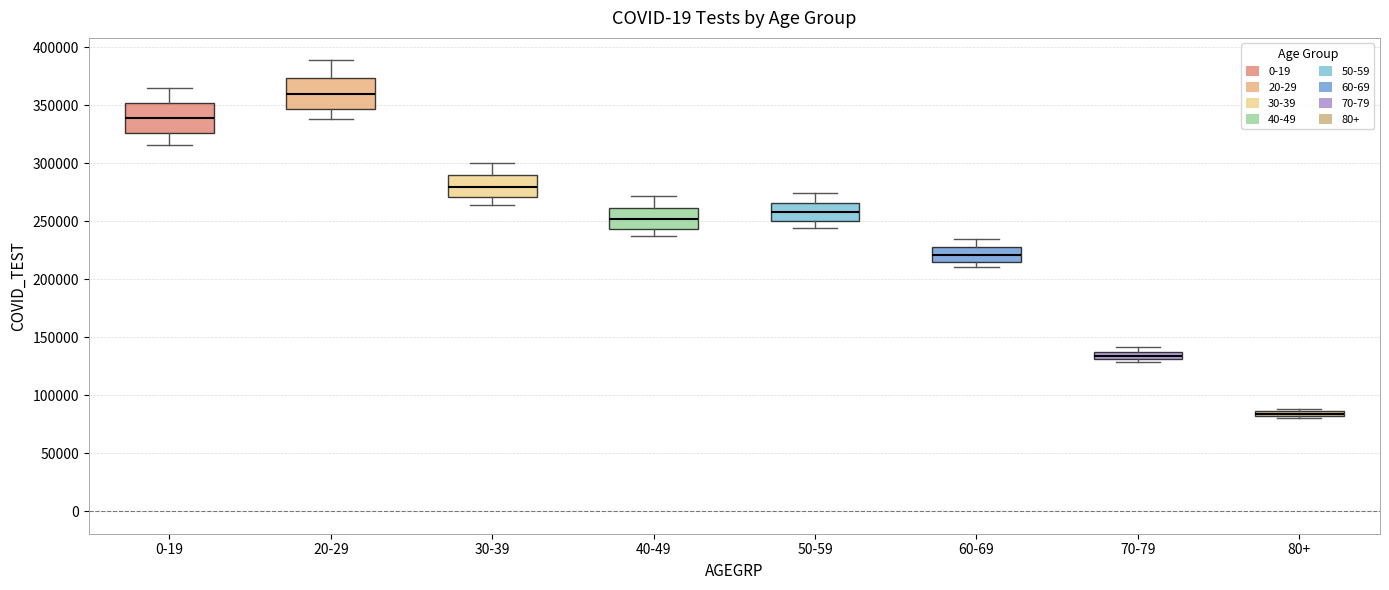

Where does the median line of the box for 50-59 sit on the y-axis? The values are not printed on the chart, so give them approximately, as read against the axis.

260000